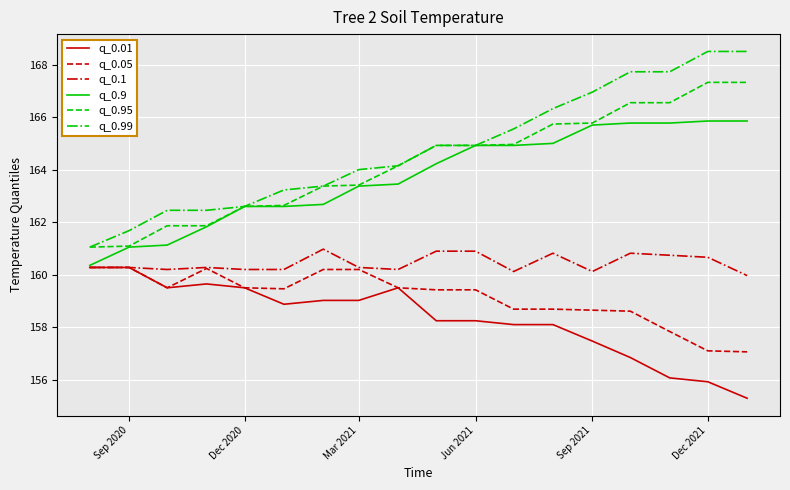

Which series has the largest range (max minus min)?

q_0.99